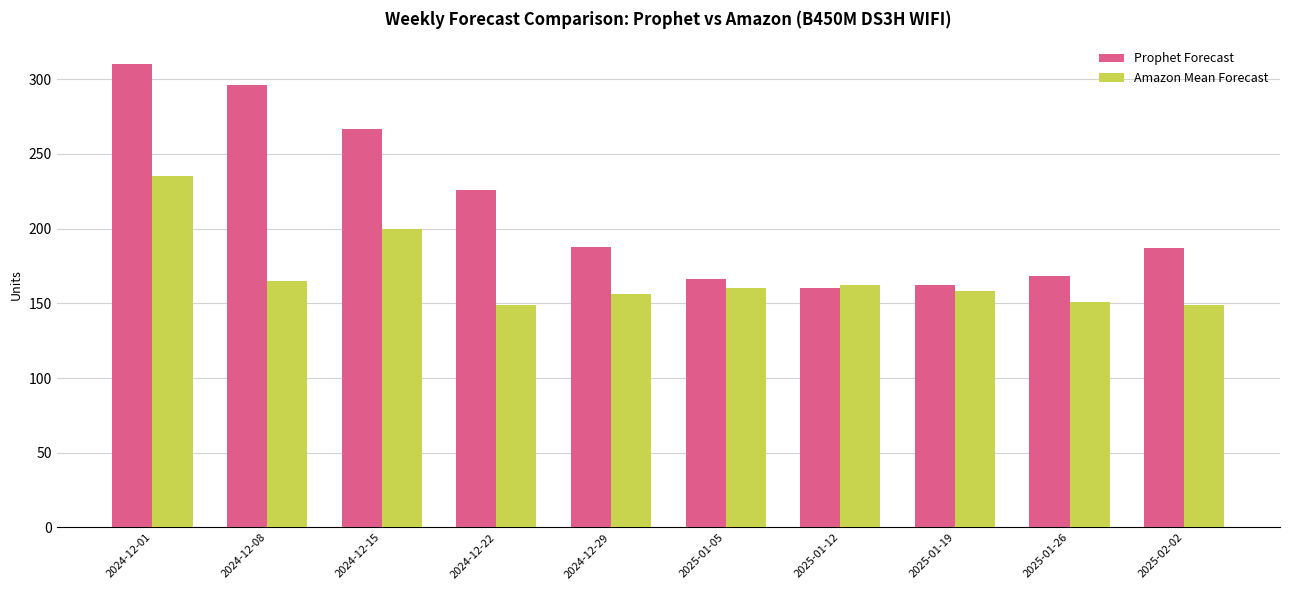

At 2024-12-01, list the series in order from largest to smallest.

Prophet Forecast, Amazon Mean Forecast